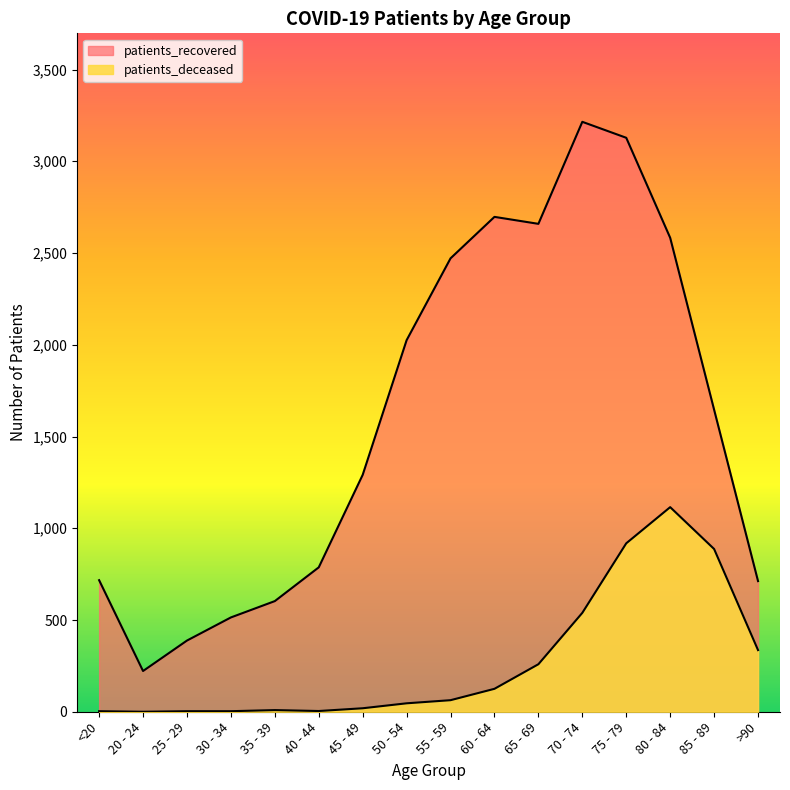

At which category does patients_deceased reach its first local peak?

35 - 39